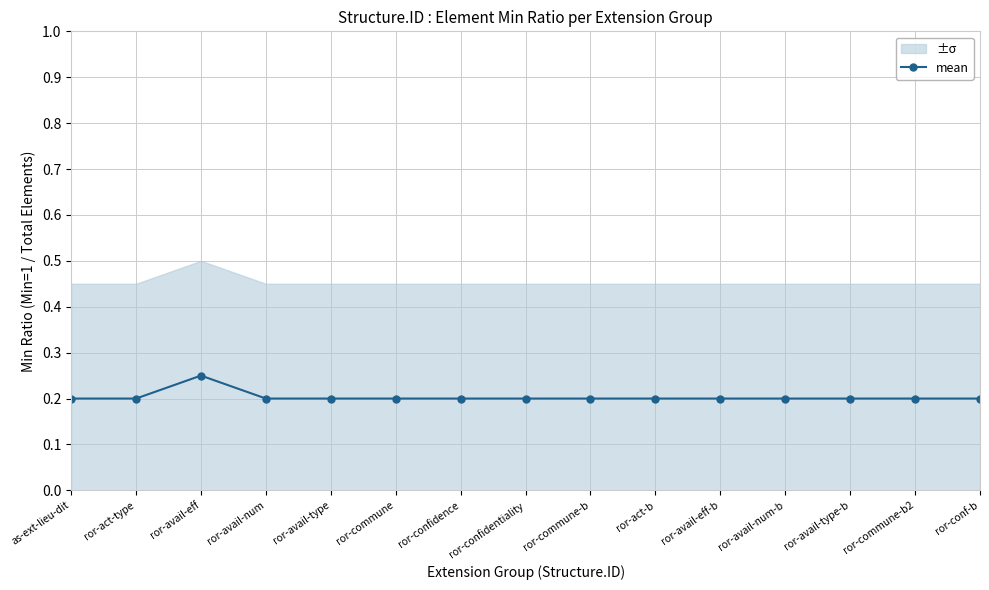

Which category has the highest value in the mean series?

ror-avail-eff